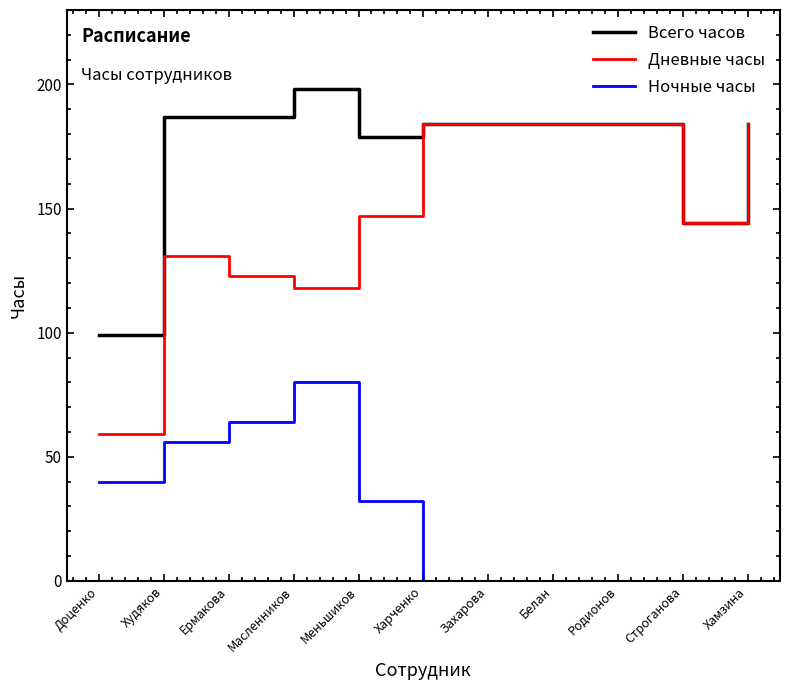

True or false: Ночные часы and Дневные часы intersect in this chart.

False